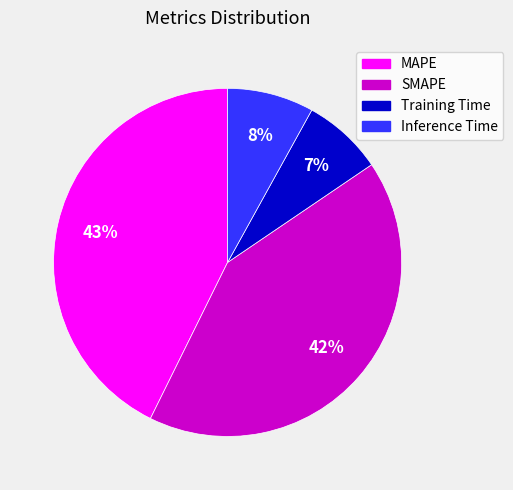

Which has a higher value, Inference Time or Training Time?

Inference Time